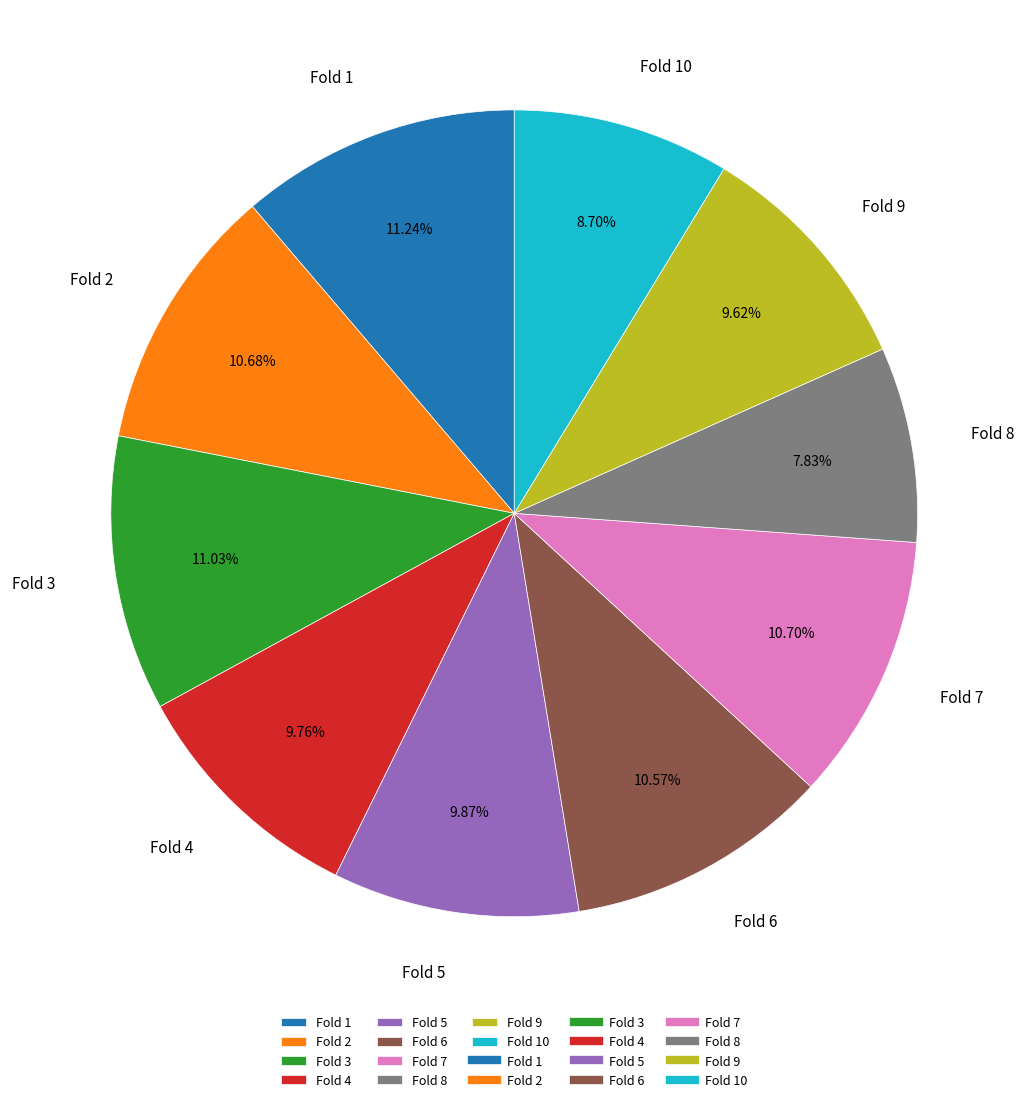

How many slices are in this pie chart?

10